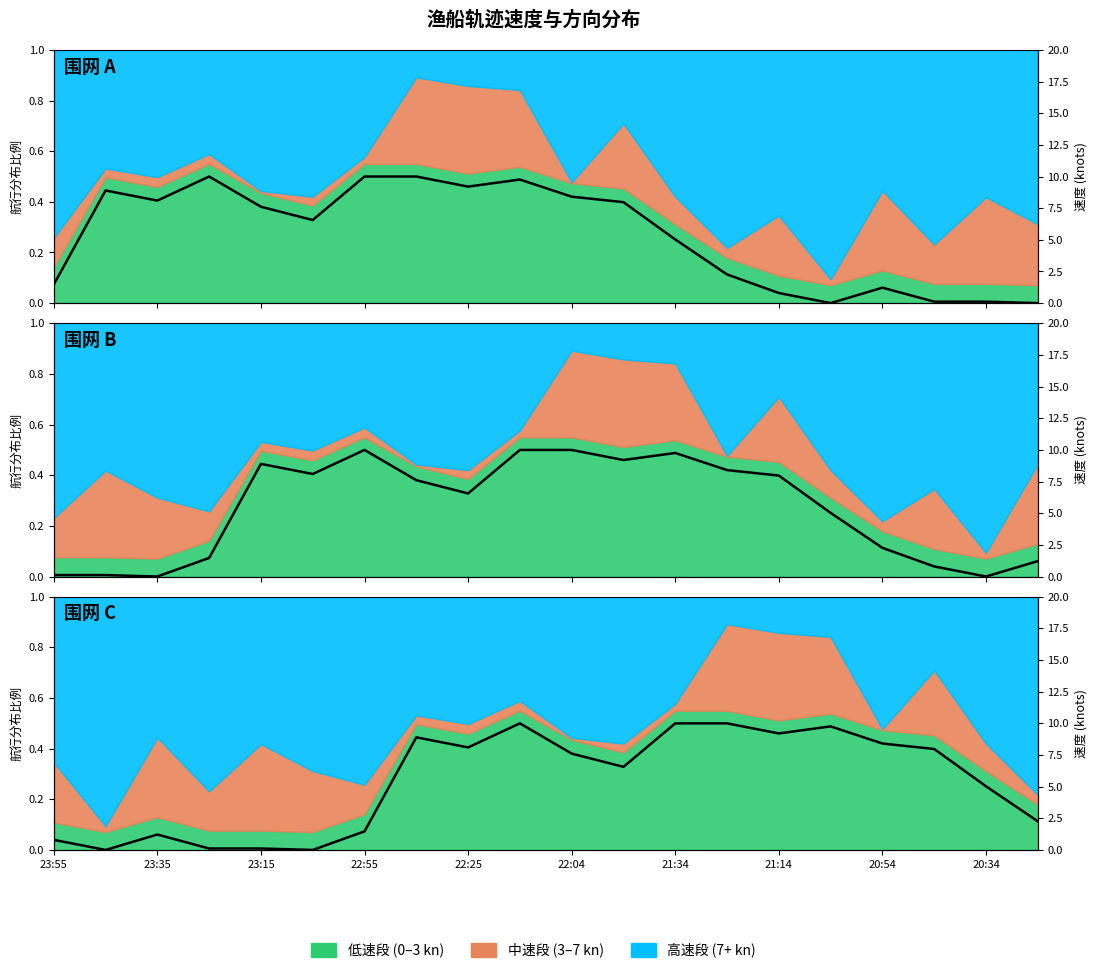

Where is the first local maximum?

23:35